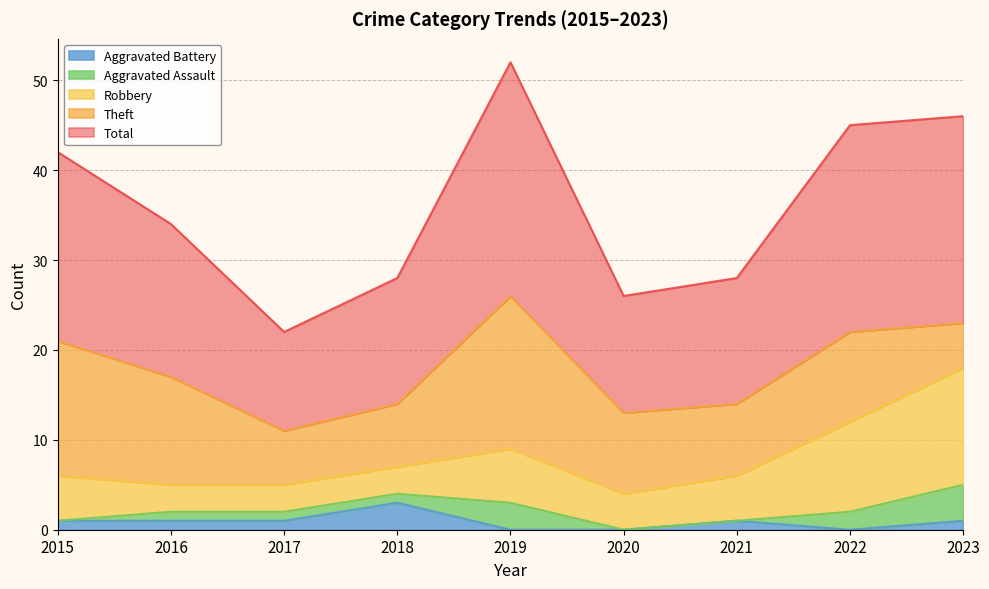

What are all the series names shown in the legend?

Aggravated Battery, Aggravated Assault, Robbery, Theft, Total